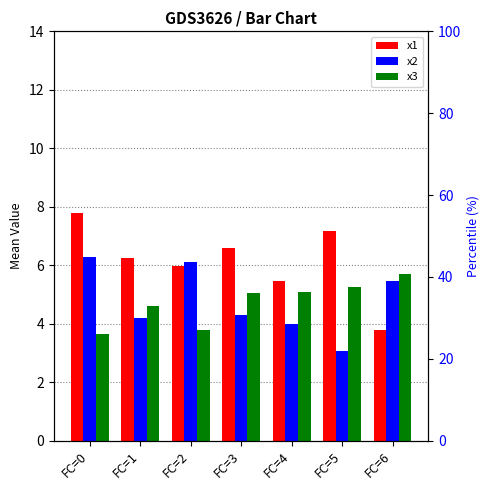

What are all the series names shown in the legend?

x1, x2, x3